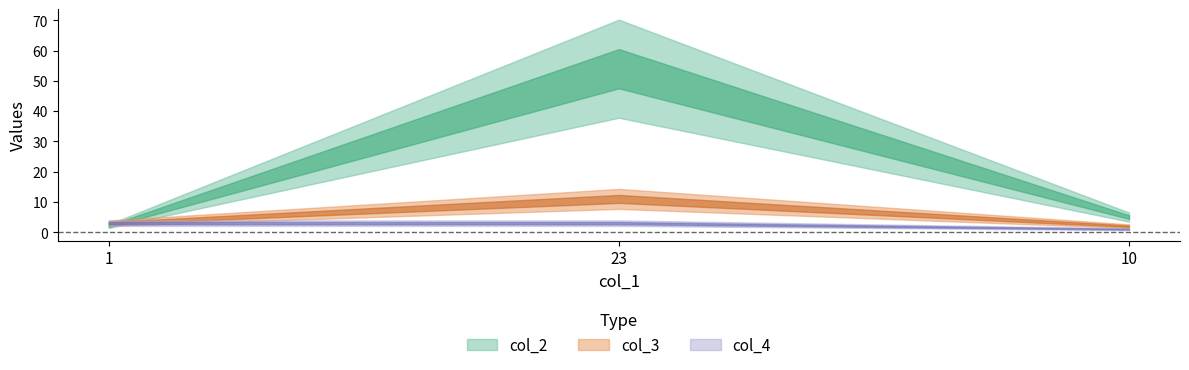

Reading left to right, what are all the values shown in this chart?

col_2: 1=2	23=54	10=5
col_3: 1=3	23=11	10=2
col_4: 1=3	23=3	10=1